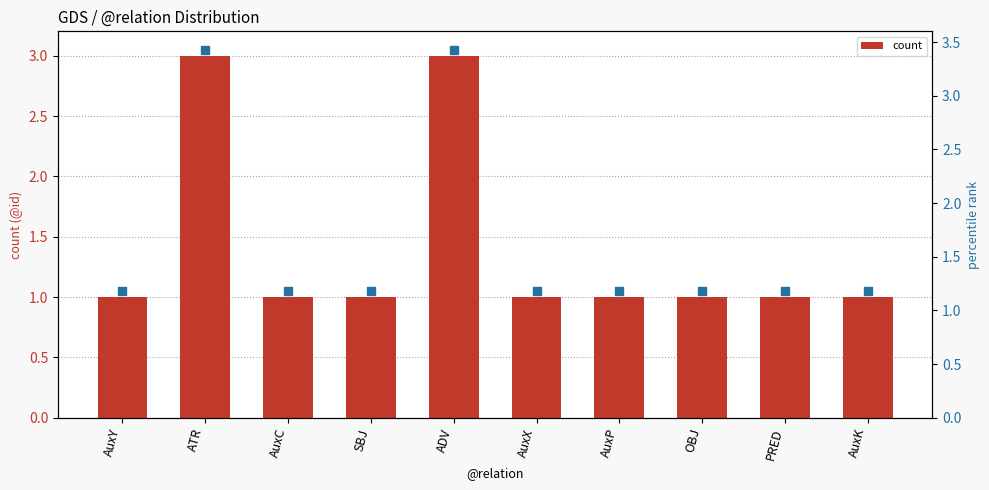

What is the difference between the values at ADV and OBJ?

2